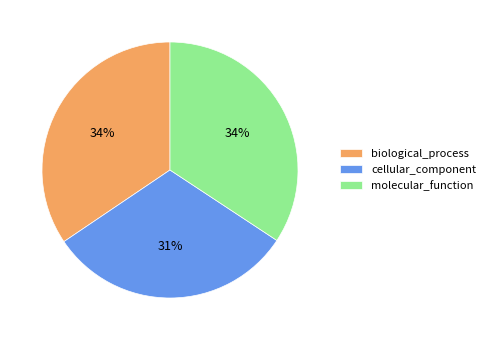

Which category has the smallest portion of the pie?

cellular_component